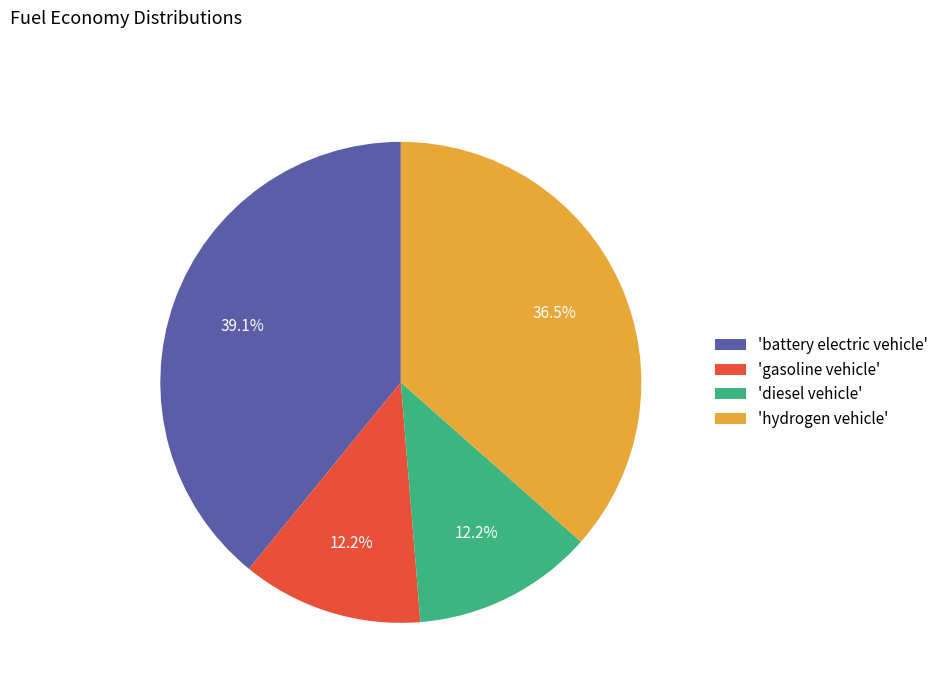

How many segments does this pie chart have?

4